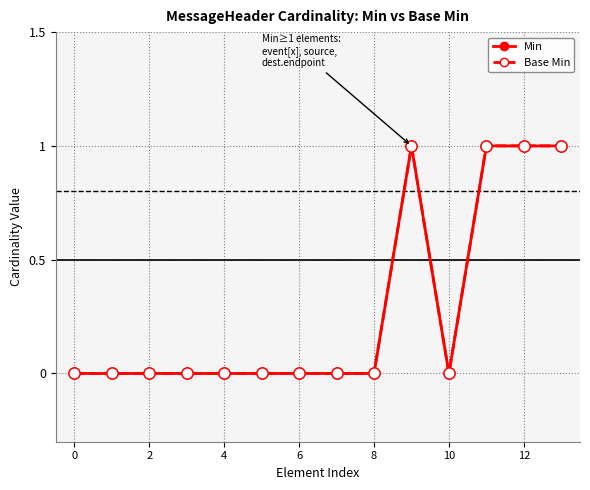

Which series has the widest spread of values?

Min